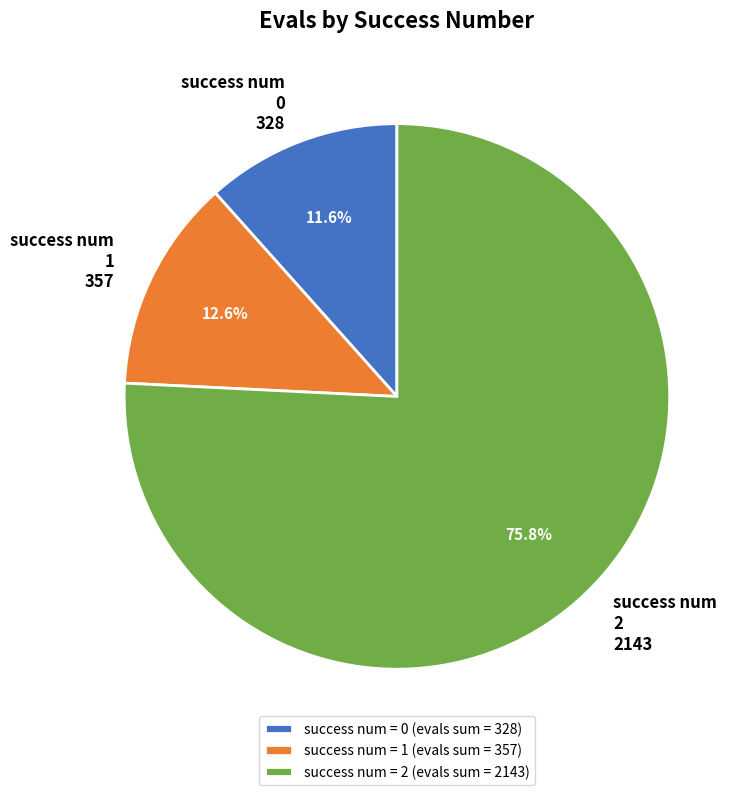

Is there a majority slice in this chart?

Yes